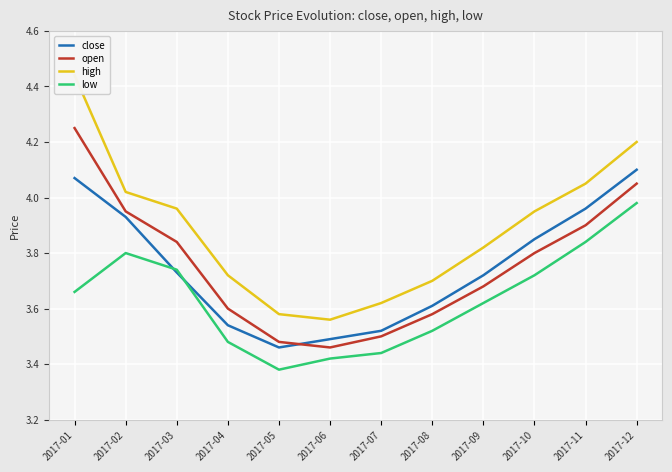

Which category has the lowest value across all series?

2017-05